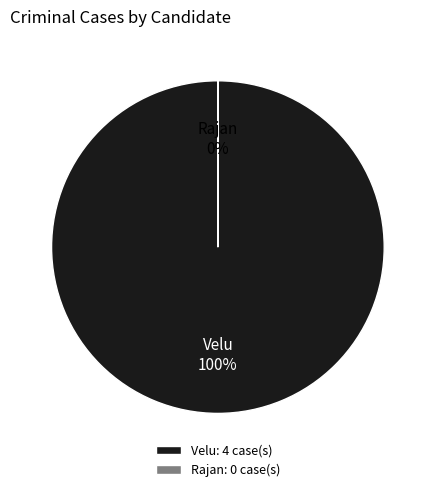

Rank the categories by value from lowest to highest.

Rajan, Velu